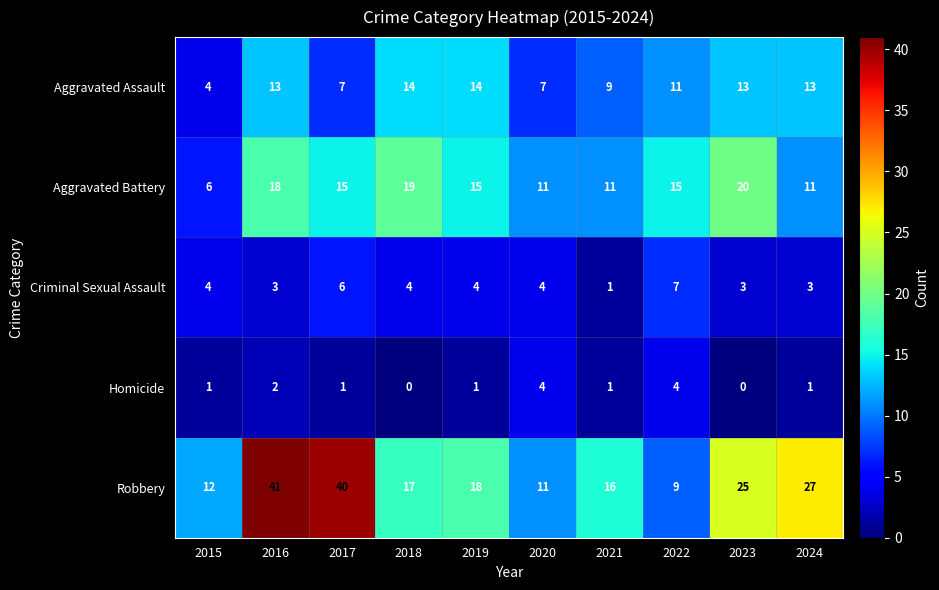

What value does the Criminal Sexual Assault series have at 2017?

6